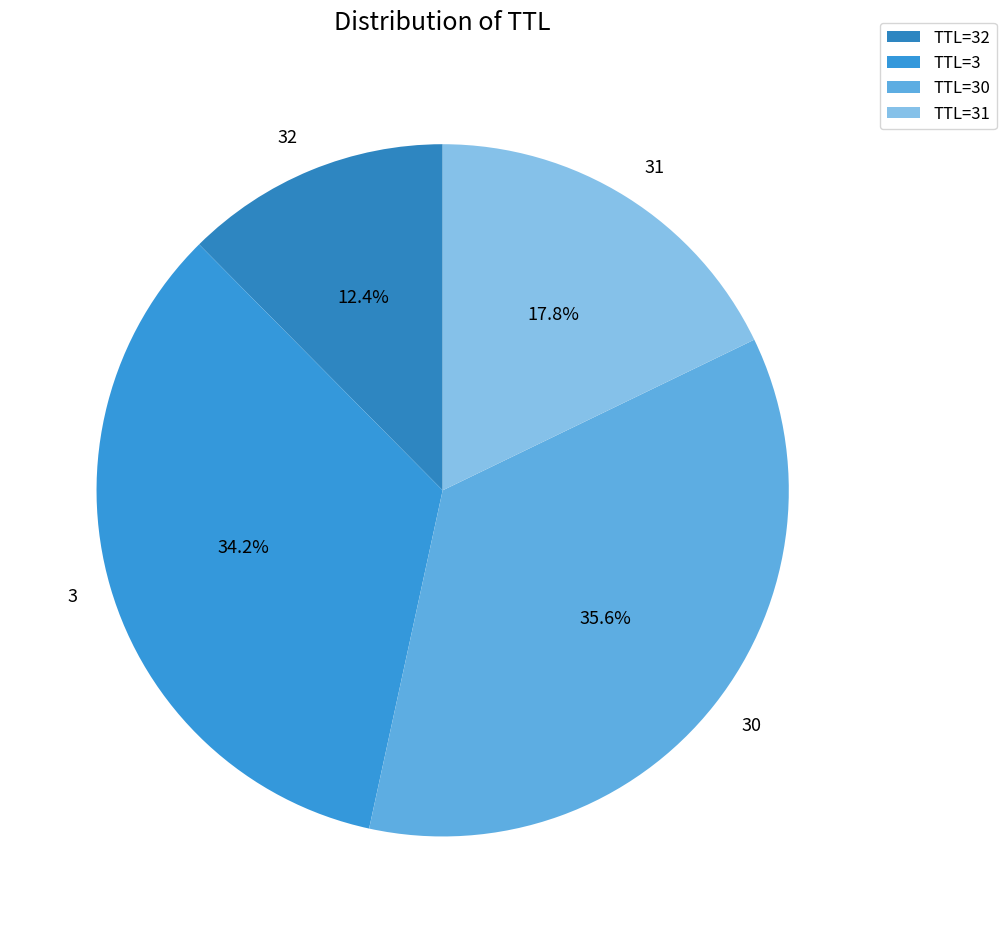

Between 31 and 32, which is larger?

31